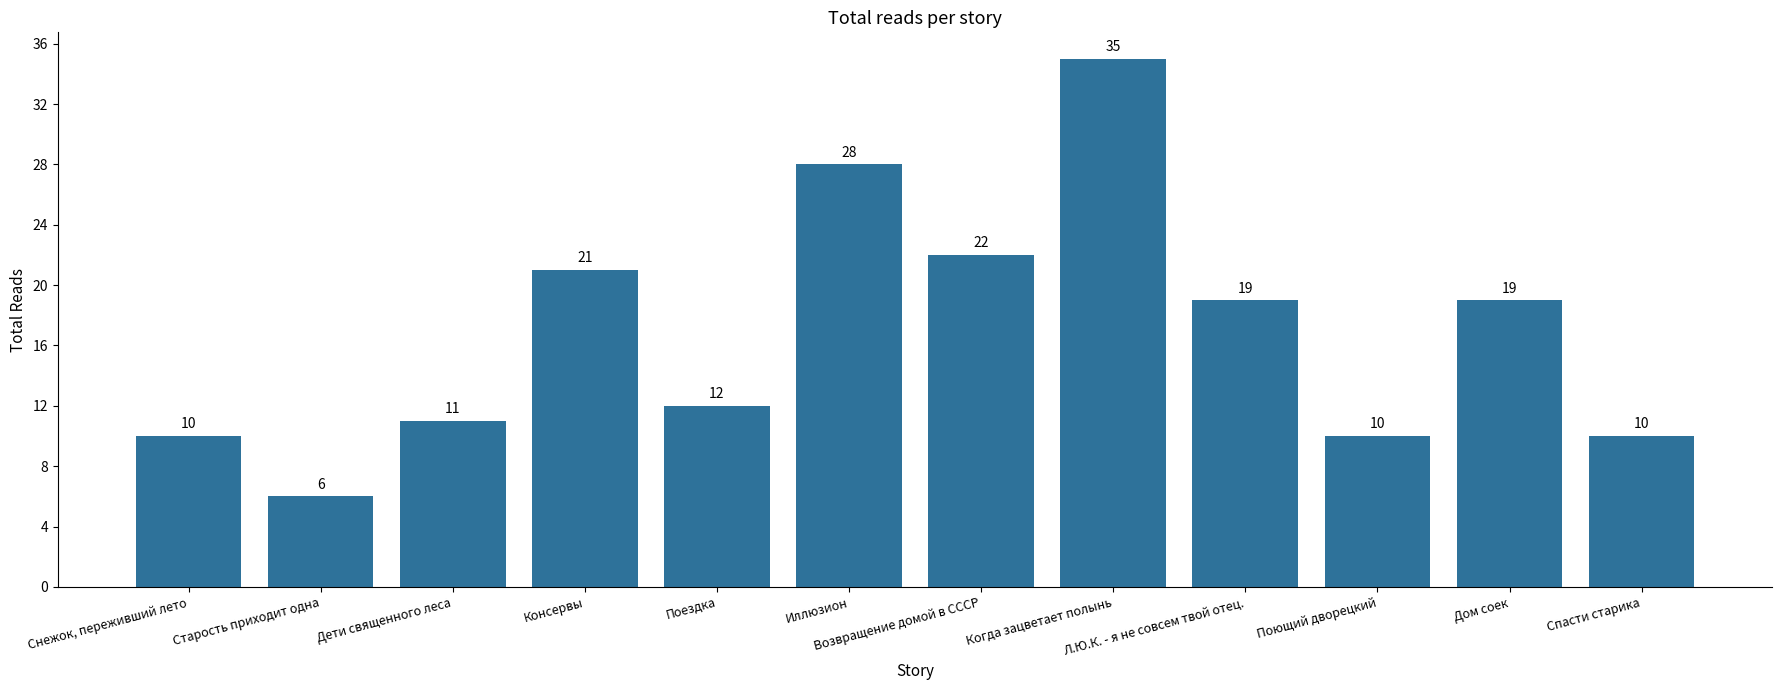

Reading left to right, what are all the values shown in this chart?

Снежок, переживший лето=10	Старость приходит одна=6	Дети священного леса=11	Консервы=21	Поездка=12	Иллюзион=28	Возвращение домой в СССР=22	Когда зацветает полынь=35	Л.Ю.К. - я не совсем твой отец.=19	Поющий дворецкий=10	Дом соек=19	Спасти старика=10